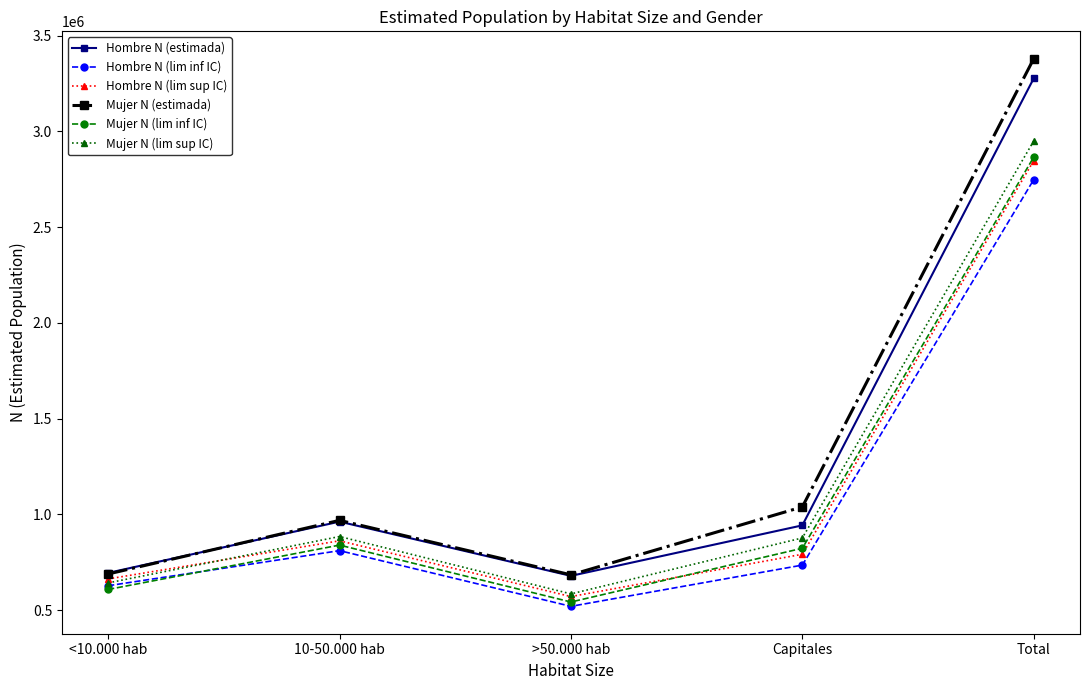

What is the value of the Mujer N (lim inf IC) point at the 2nd from the left?

839219